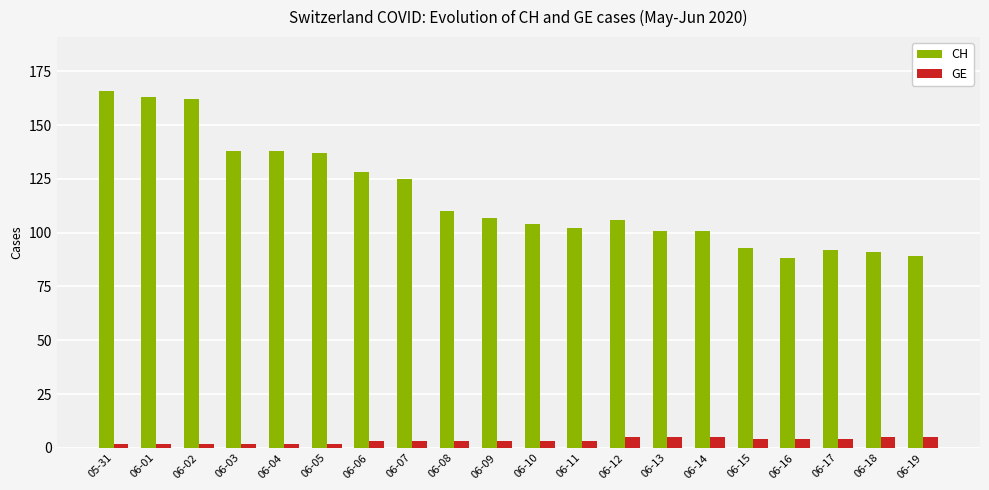

What is the lowest value of the CH series?

88